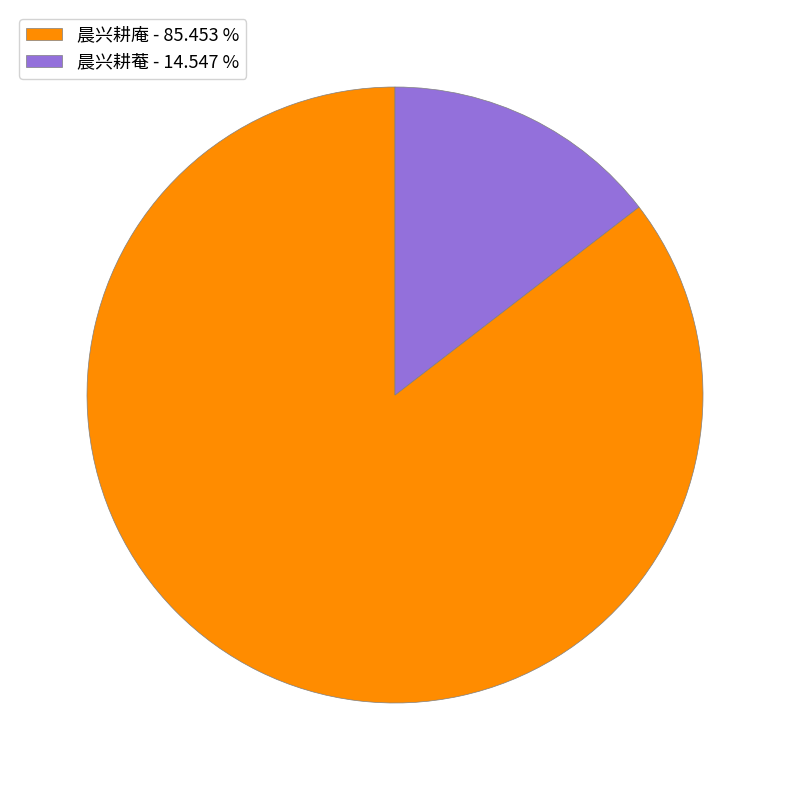

Is it true that 晨兴耕庵 is 95% of the pie?

False